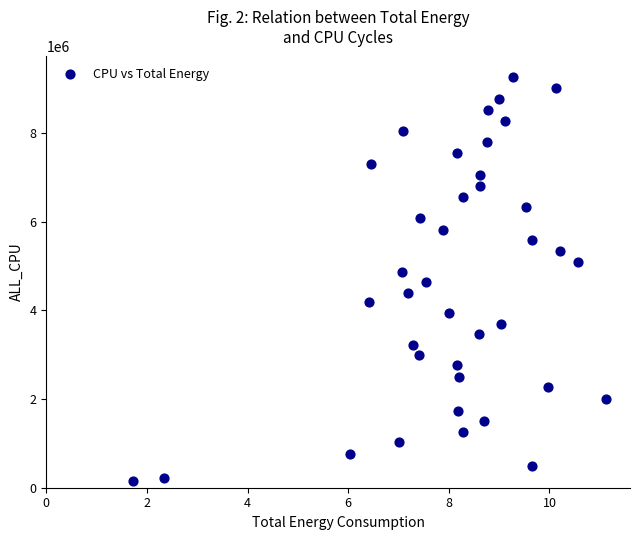

What is the range of Y values (max minus min)?

9114827